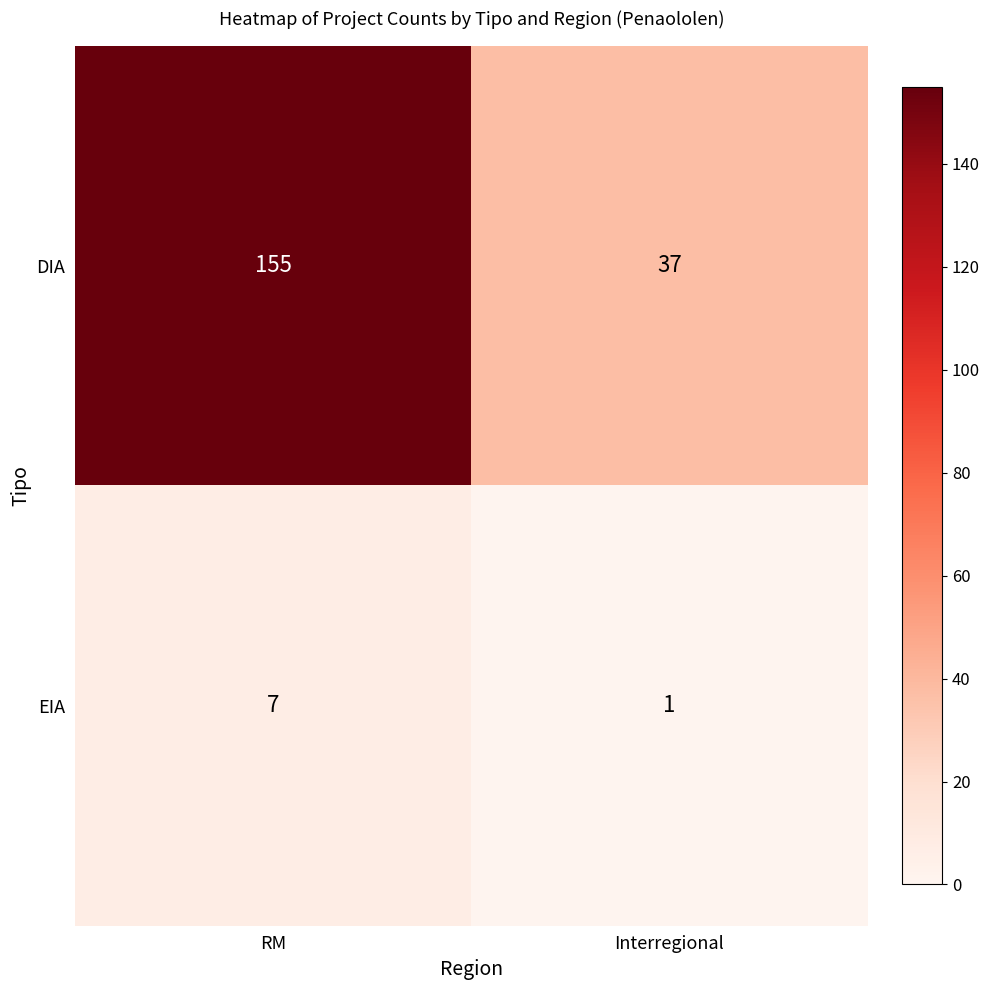

At which category does the chart reach its peak across all series?

RM